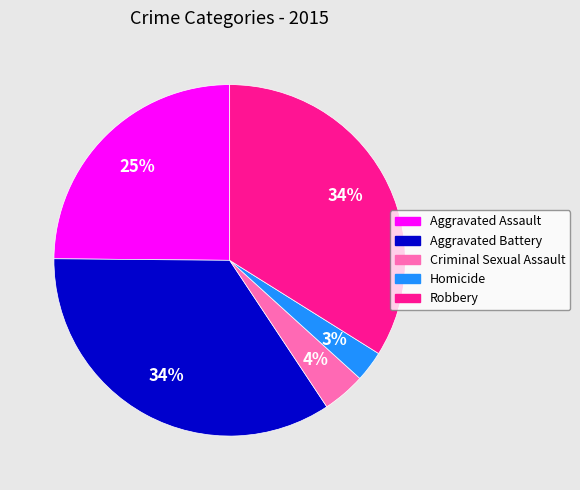

Do Aggravated Battery and Homicide together represent more than half of the pie?

No